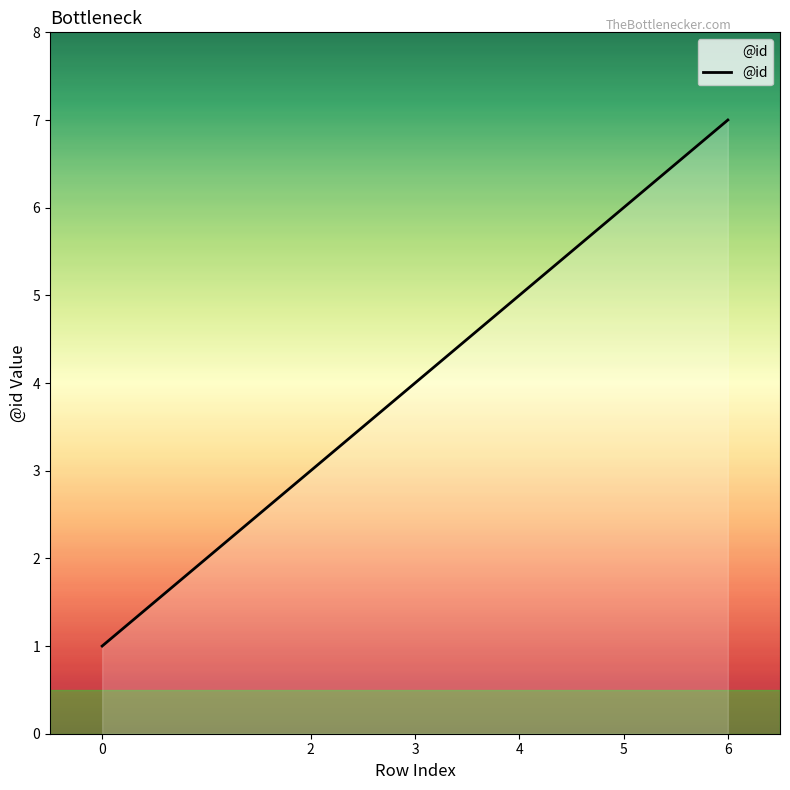

Reading left to right, list all the values displayed in this chart.

1	3	4	5	6	7